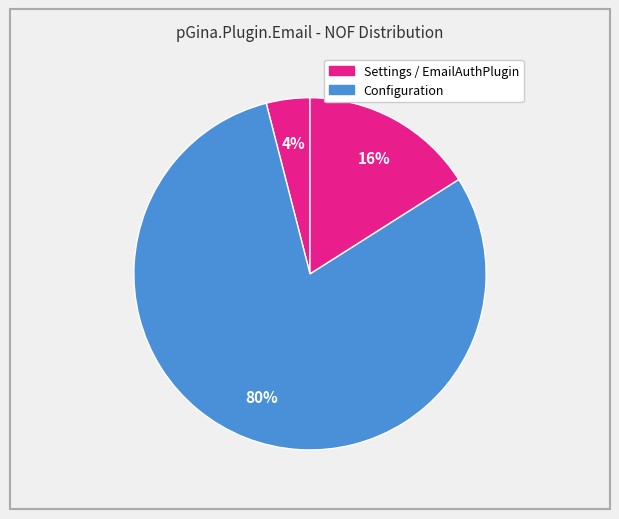

How many segments does this pie chart have?

3